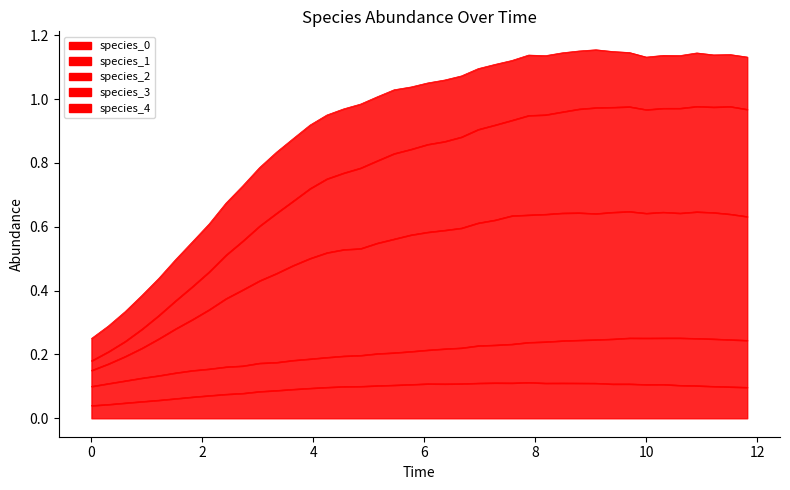

True or false: species_2 and species_0 intersect in this chart.

False